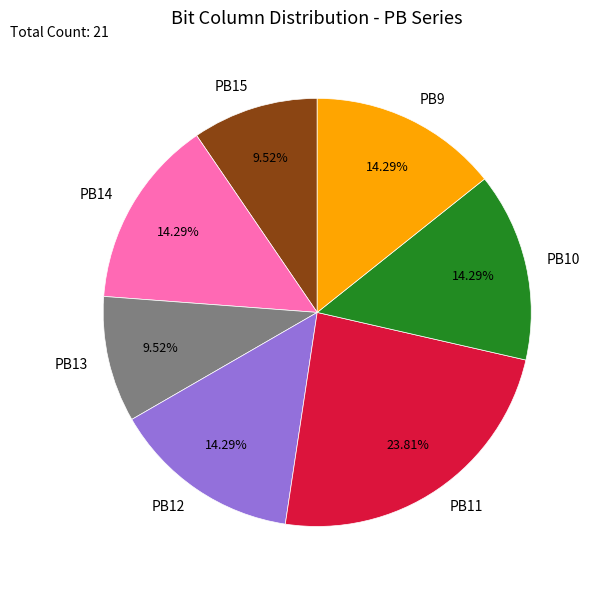

How many slices are in this pie chart?

7